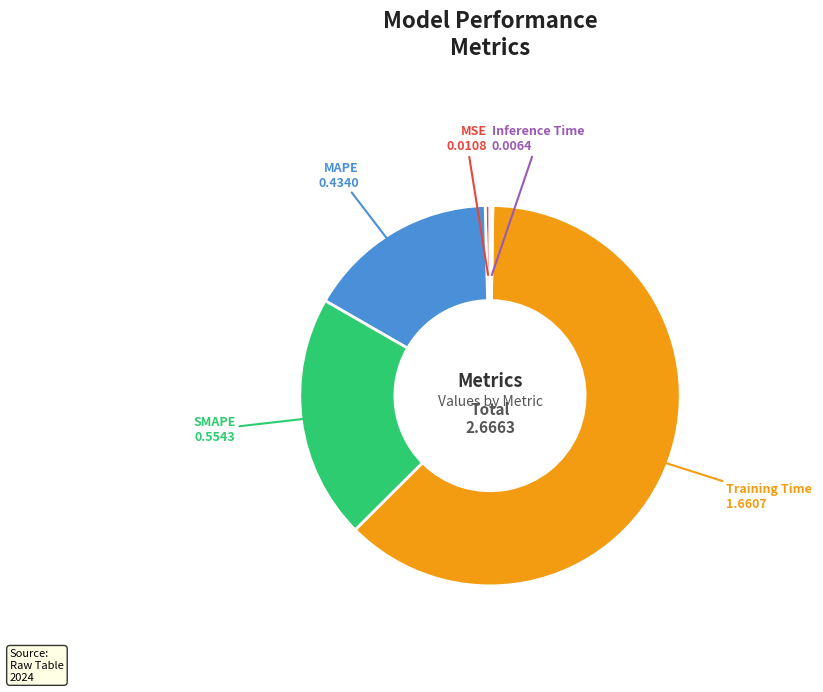

Do SMAPE and Training Time together represent more than half of the pie?

Yes